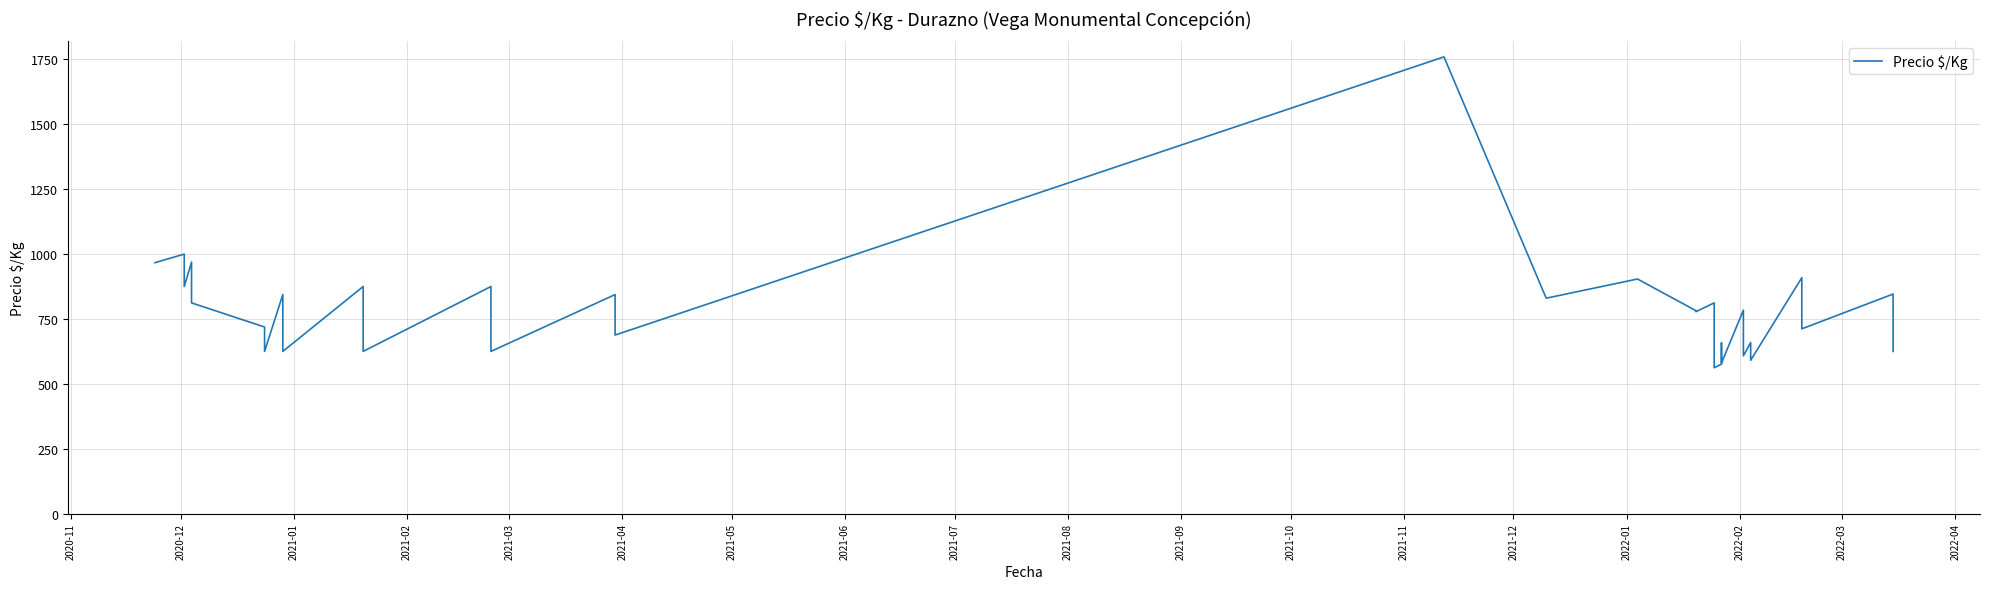

Where is the first local maximum?

2020-12